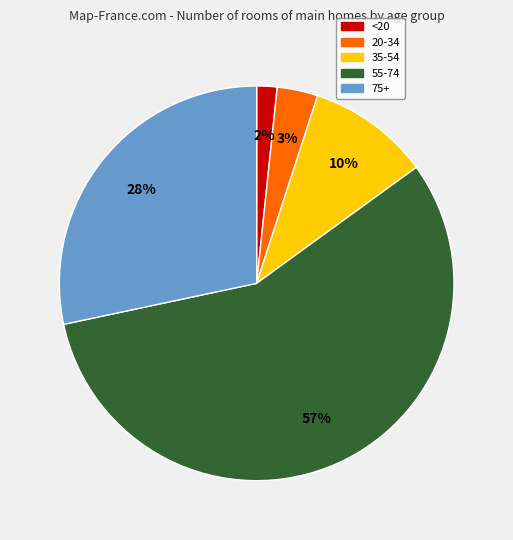

To the nearest percent, what is the average slice percentage?

20%